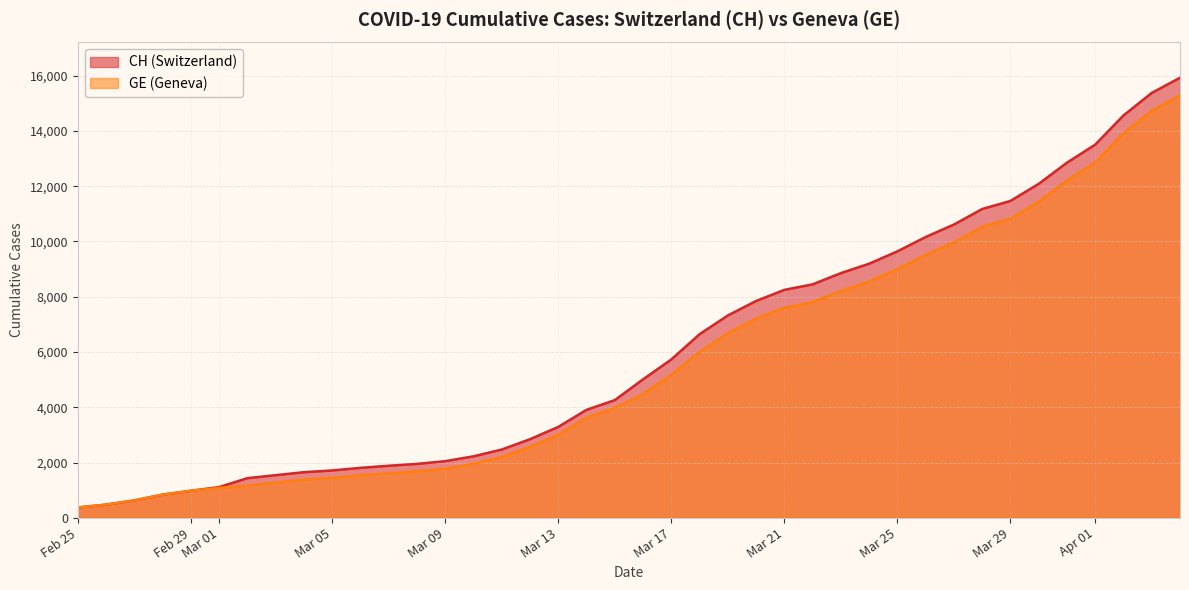

What is the maximum value for CH?

15926